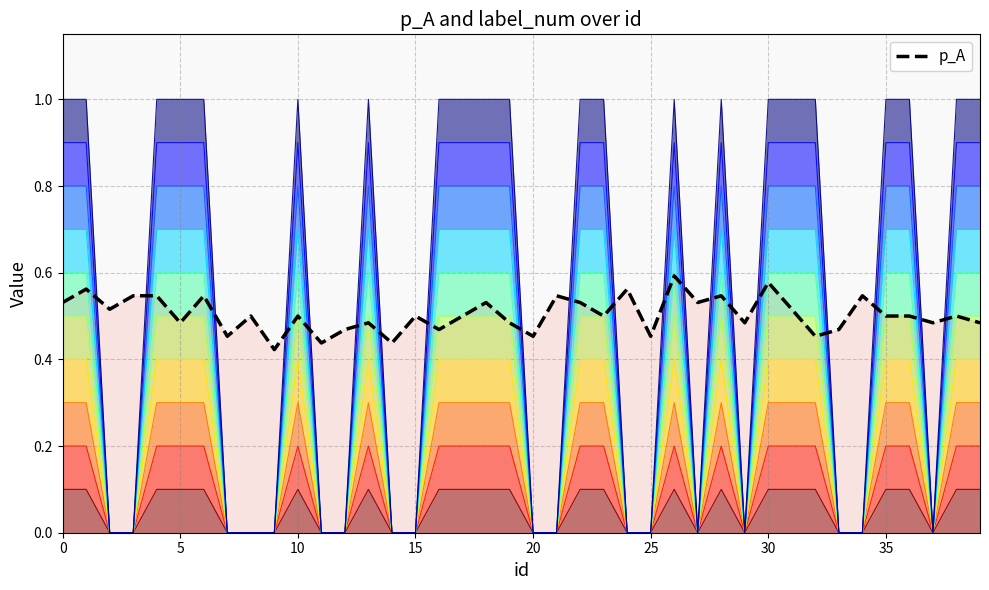

What is the smallest value displayed?

0.4